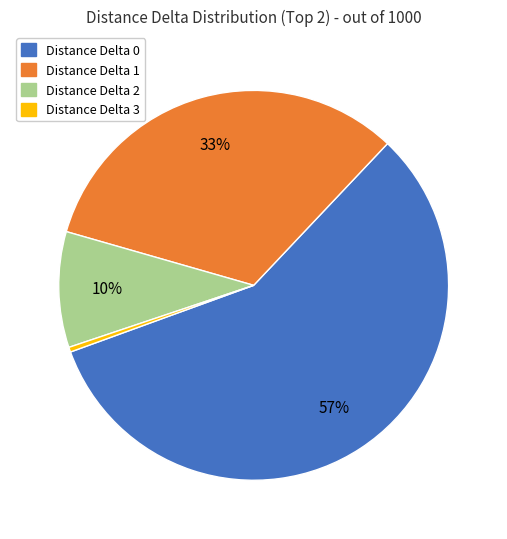

Rank the categories by value from highest to lowest.

Distance Delta 0, Distance Delta 1, Distance Delta 2, Distance Delta 3